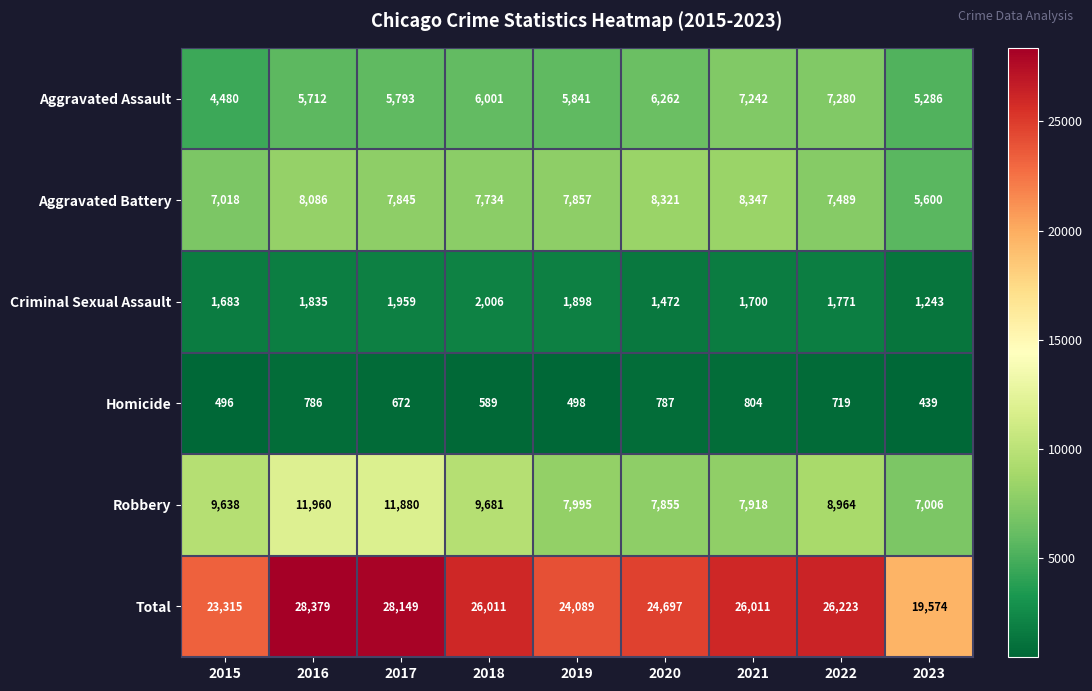

Which series changed the most between 2016 and 2017?

Aggravated Battery